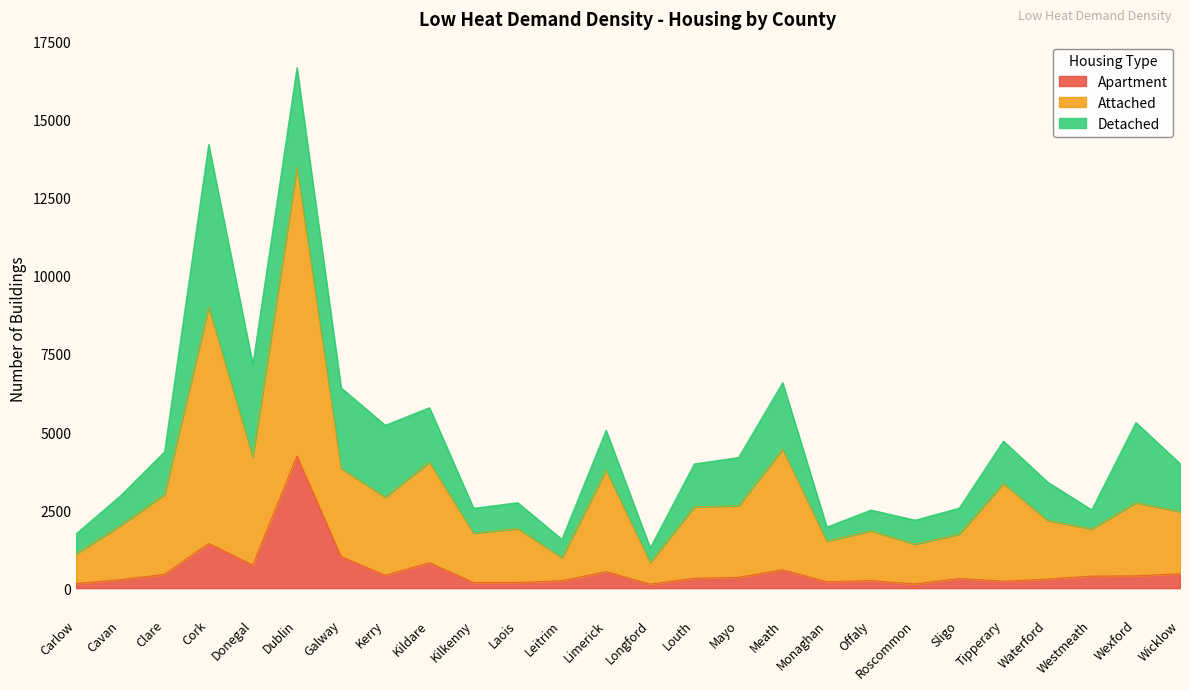

Where is the first local maximum for Attached?

Cork